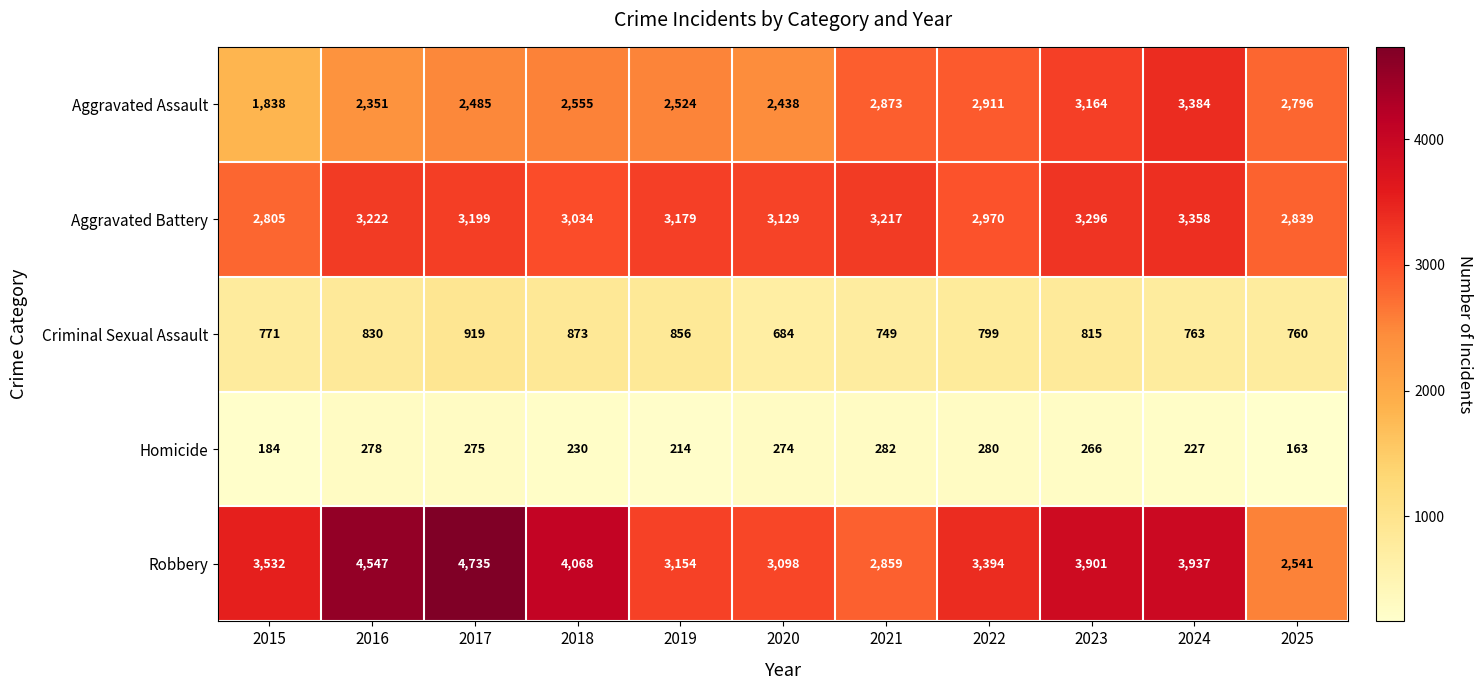

What is the difference between the maximum and second lowest values in the Robbery series?

1876